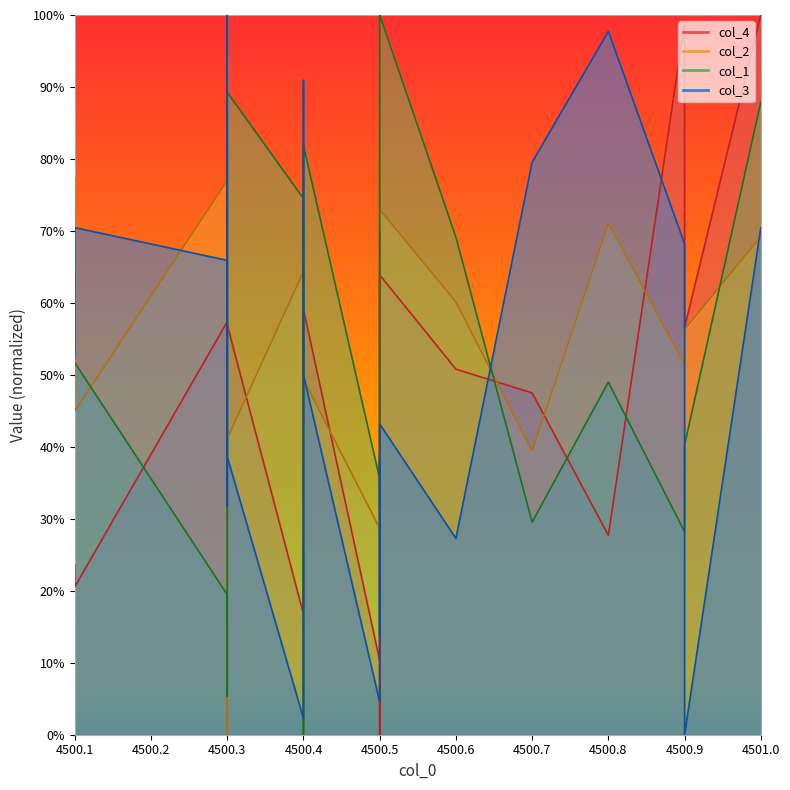

What are all the series names shown in the legend?

col_4, col_2, col_1, col_3